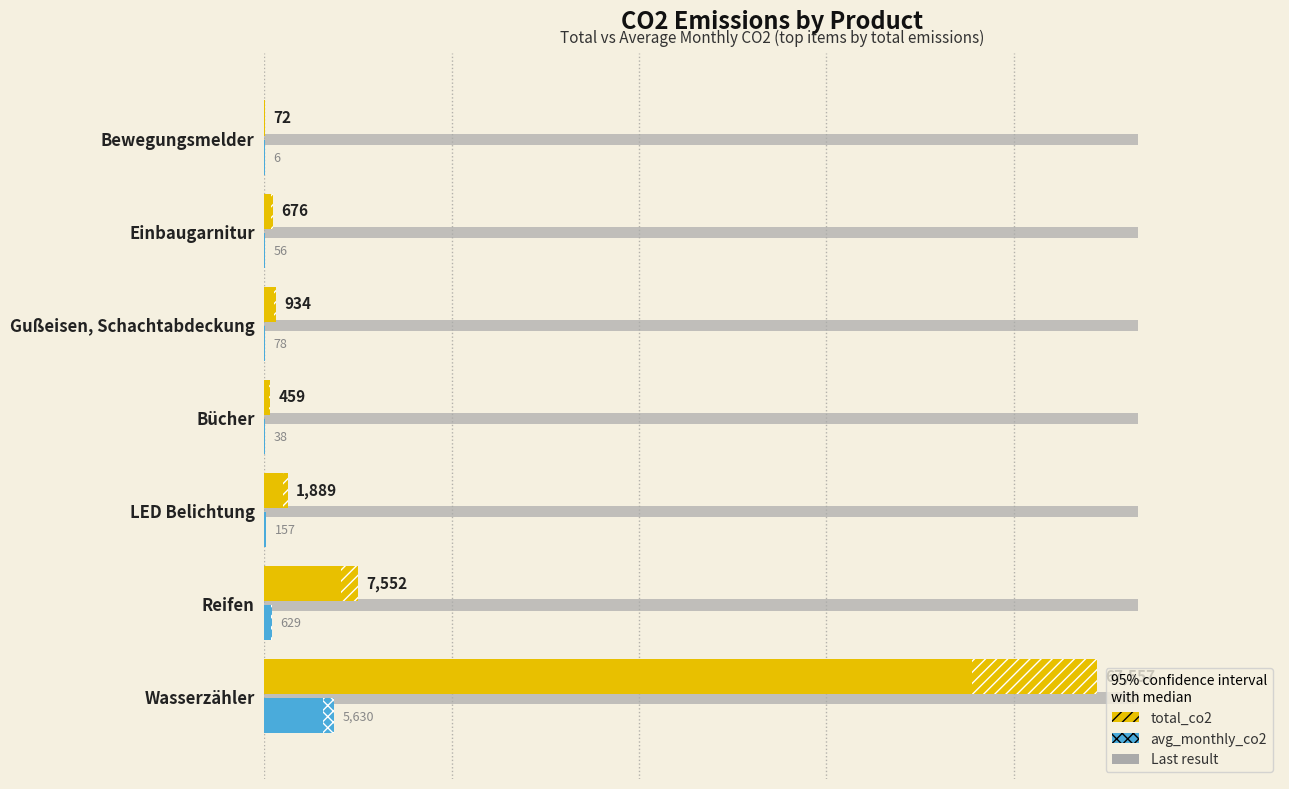

Is the value of avg_monthly_co2 at Bewegungsmelder greater than the value of total_co2 at Reifen?

No